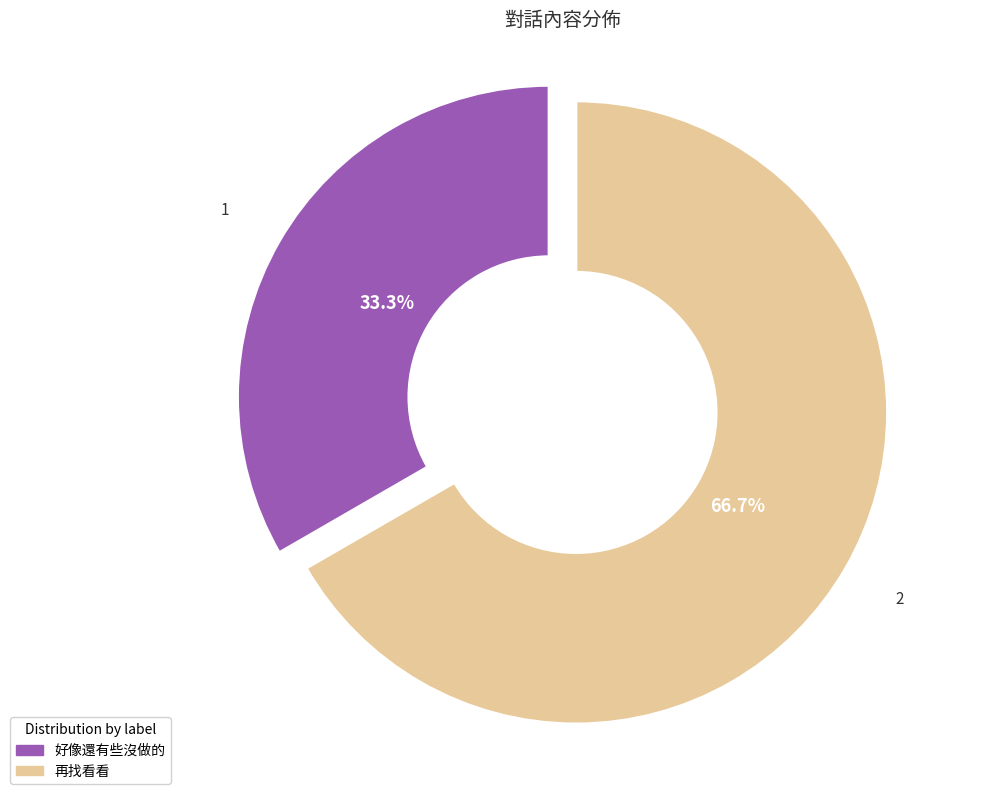

Which has a higher value, 好像還有些沒做的 or 再找看看?

再找看看